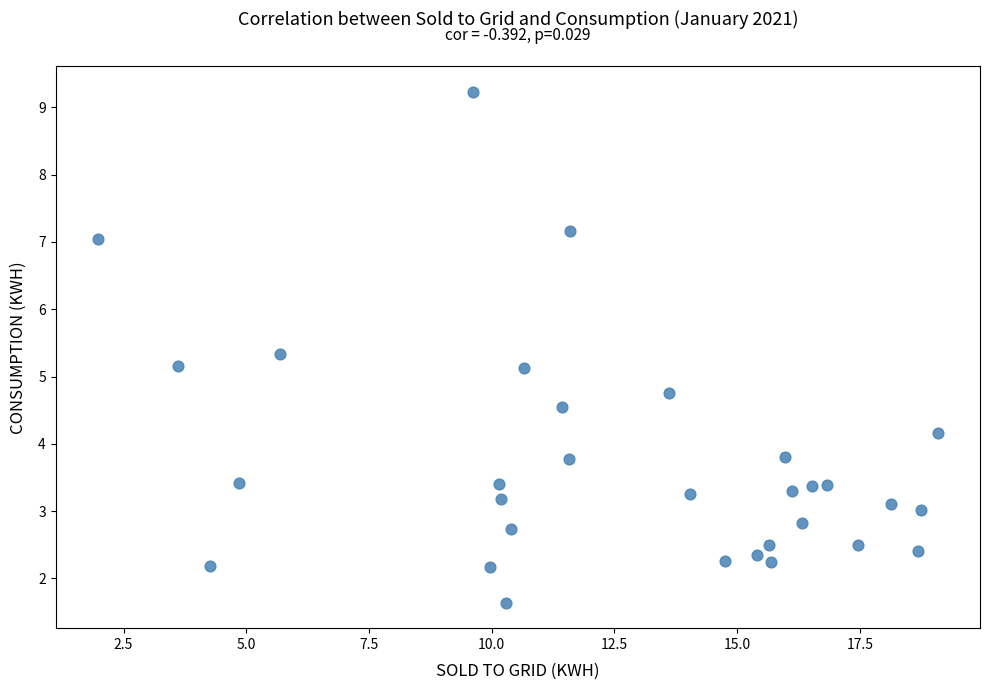

What is the range of X values (max minus min)?

17.1